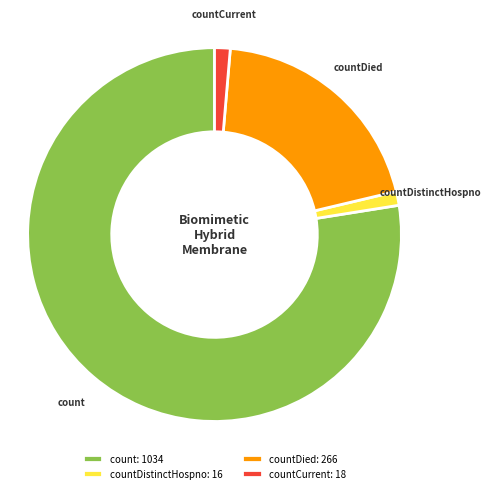

Is there any slice that represents more than half of the pie?

Yes